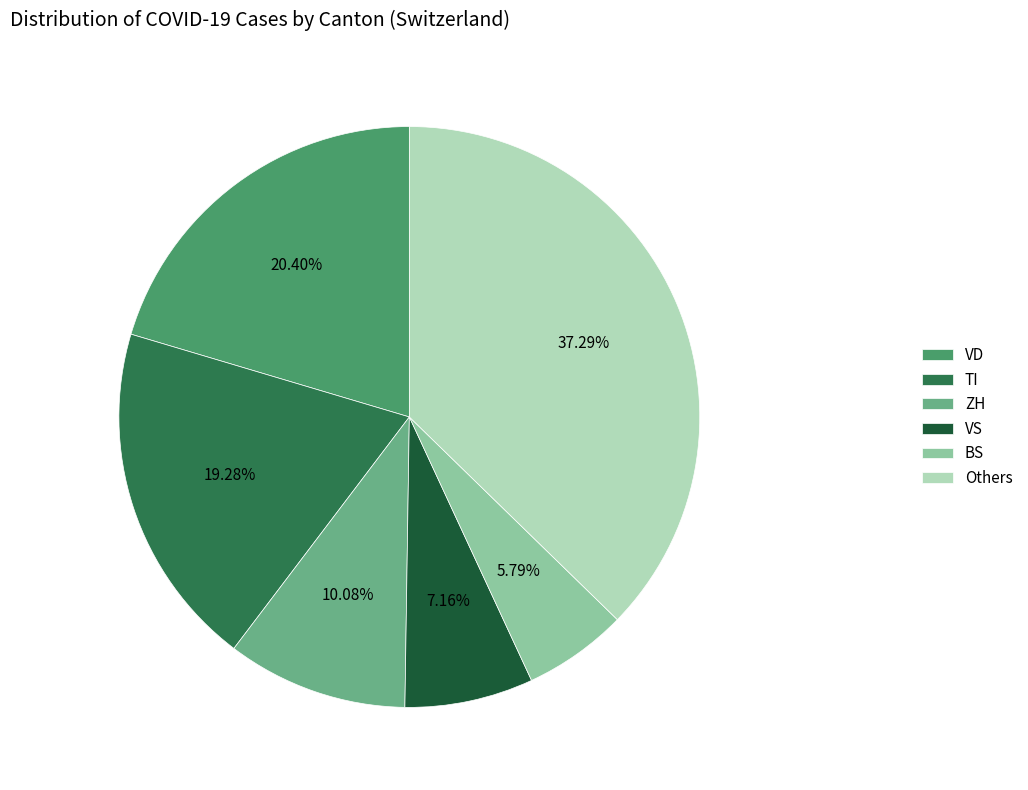

Is there any slice that represents more than half of the pie?

No